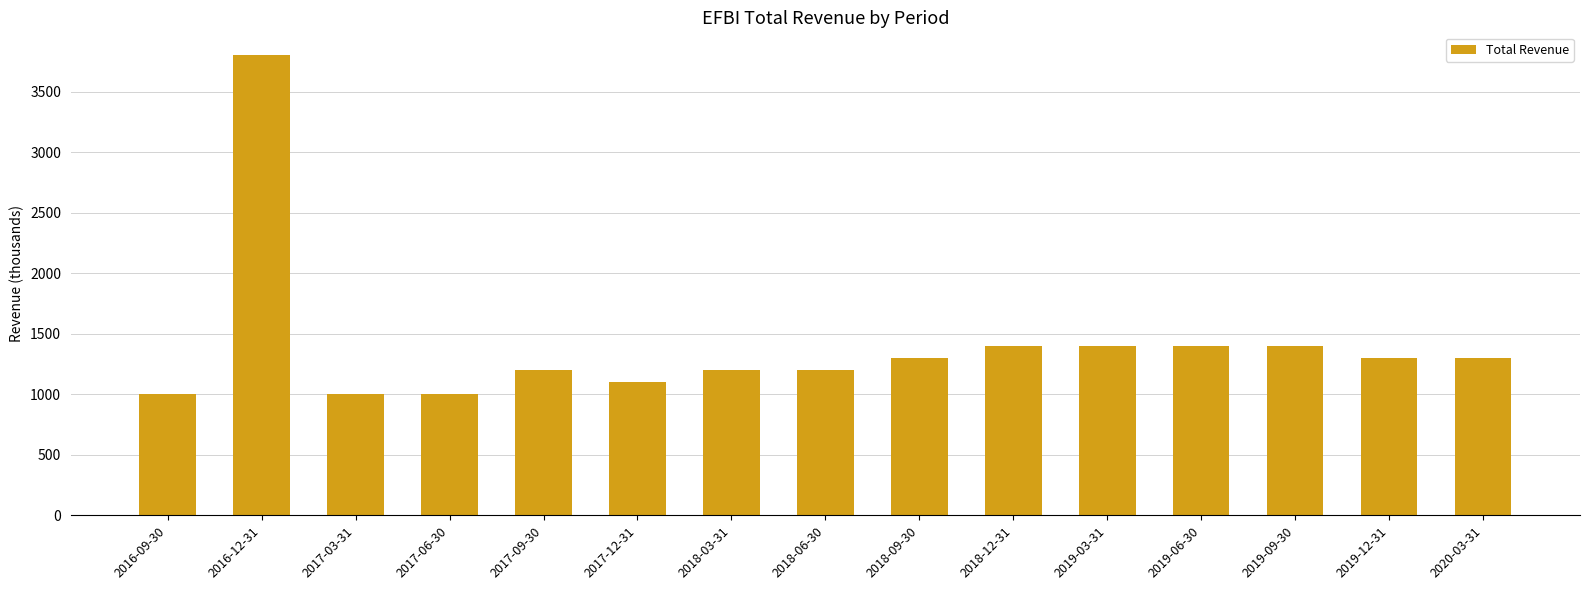

Is it true that the value at 2018-03-31 is 247?

False